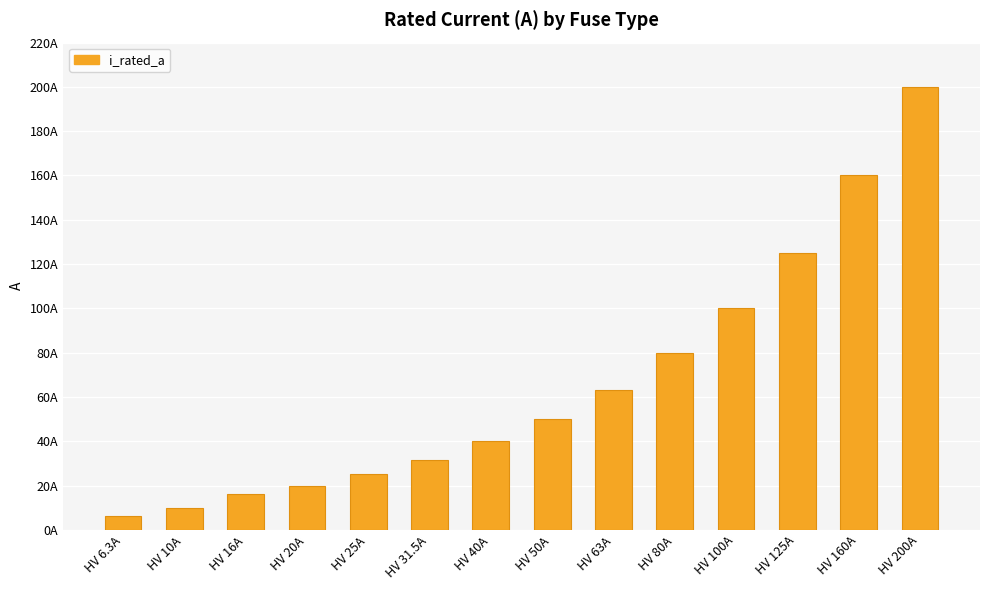

Are the bars horizontal?

No